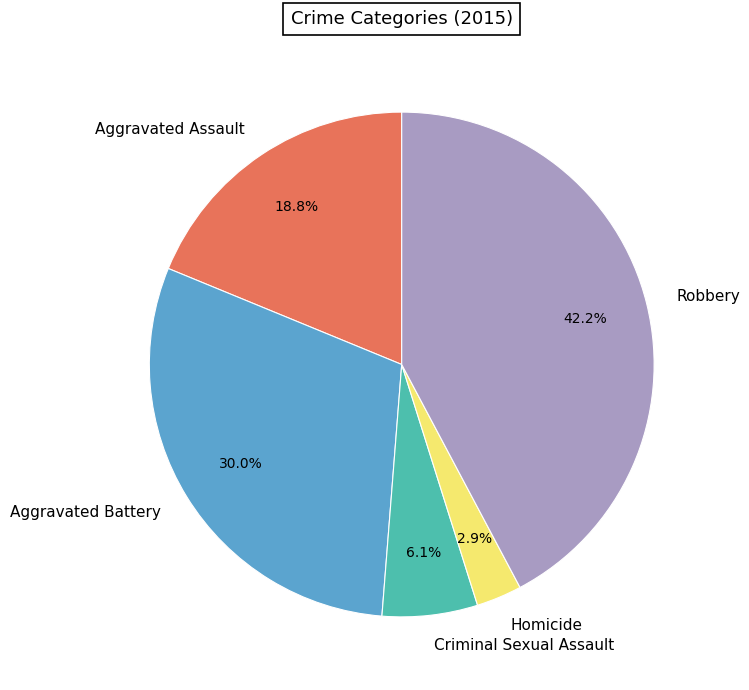

To the nearest percent, what is the average slice percentage?

20%